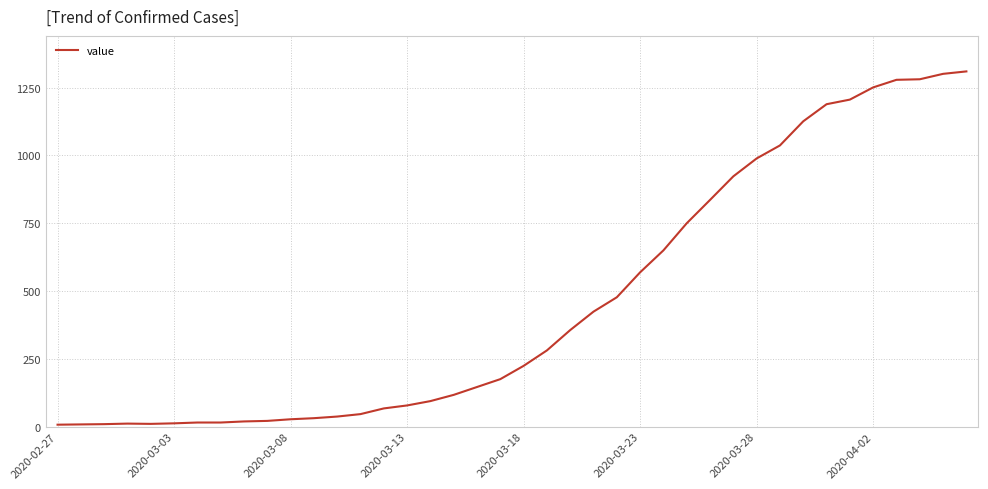

At which category does the chart reach its minimum across all series?

2020-02-27